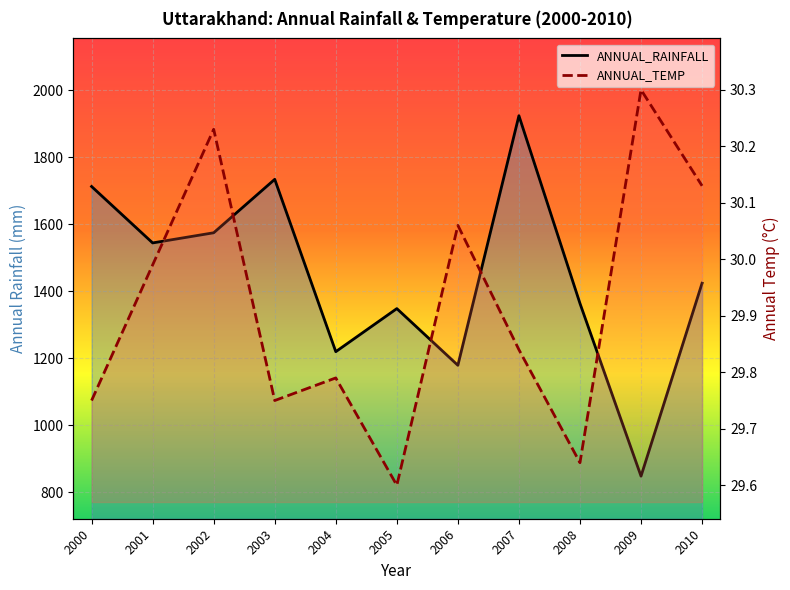

What is the difference between the highest and lowest values at 2002?

1544.5